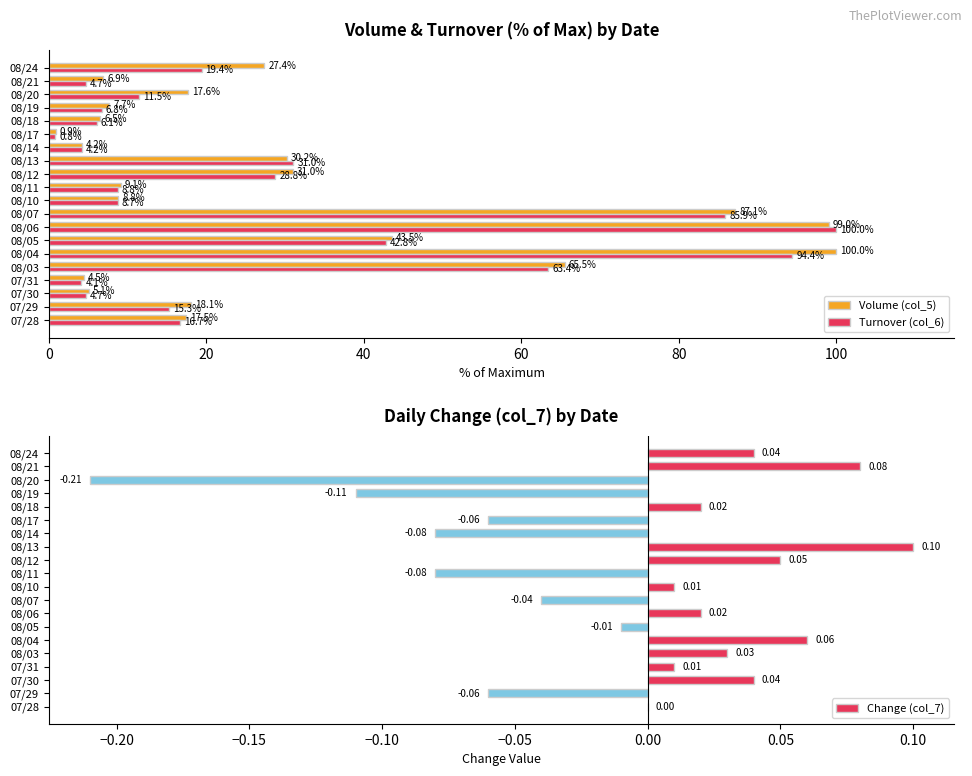

What are all the series names shown in the legend?

Volume (col_5), Turnover (col_6), Change (col_7)